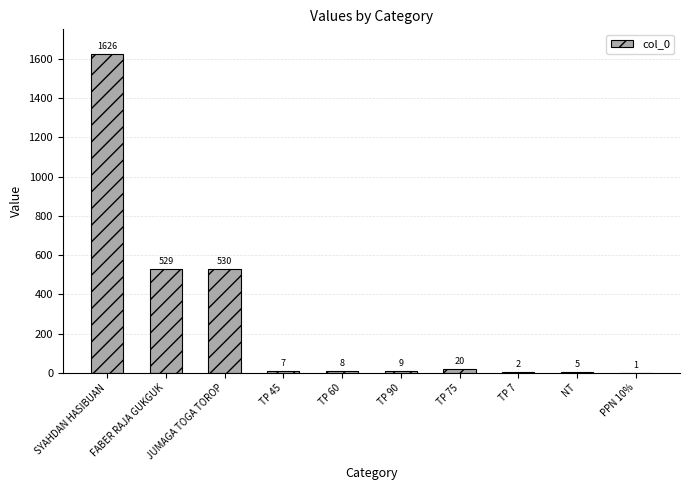

What is the sum of the values at TP 75 and FABER RAJA GUKGUK?

549